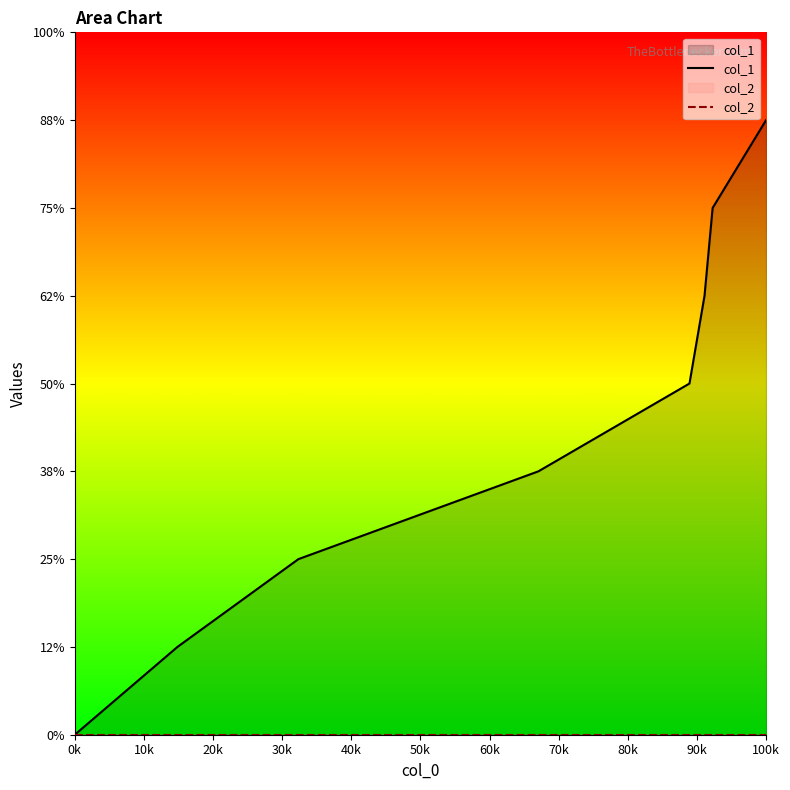

What is the value of the col_1 point at the 3rd from the left?

2